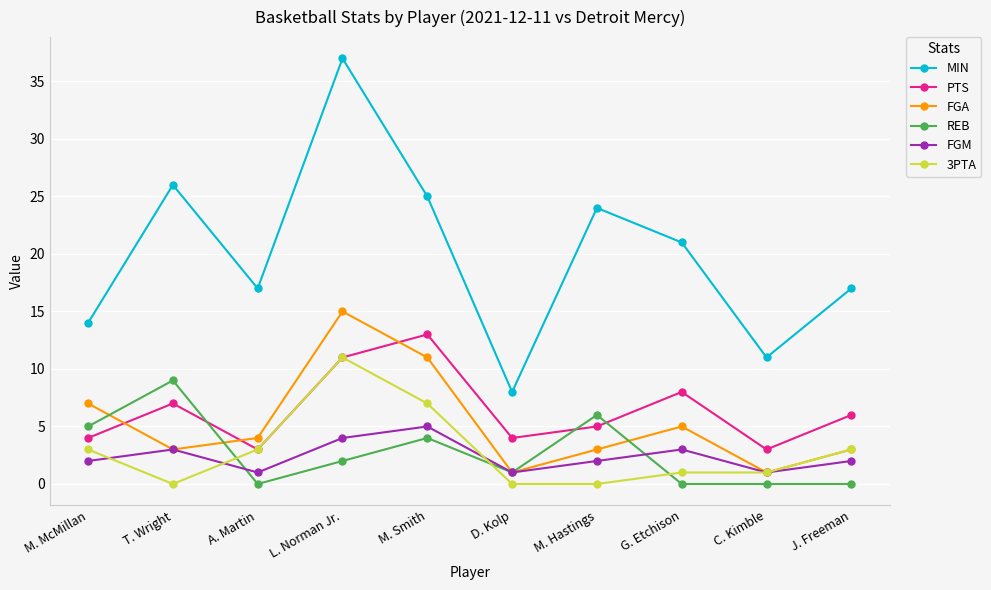

How many distinct data groups are displayed?

6